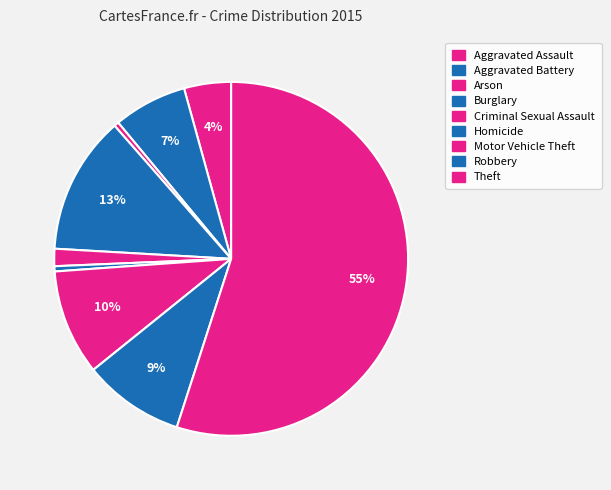

Count the number of slices in the pie.

9